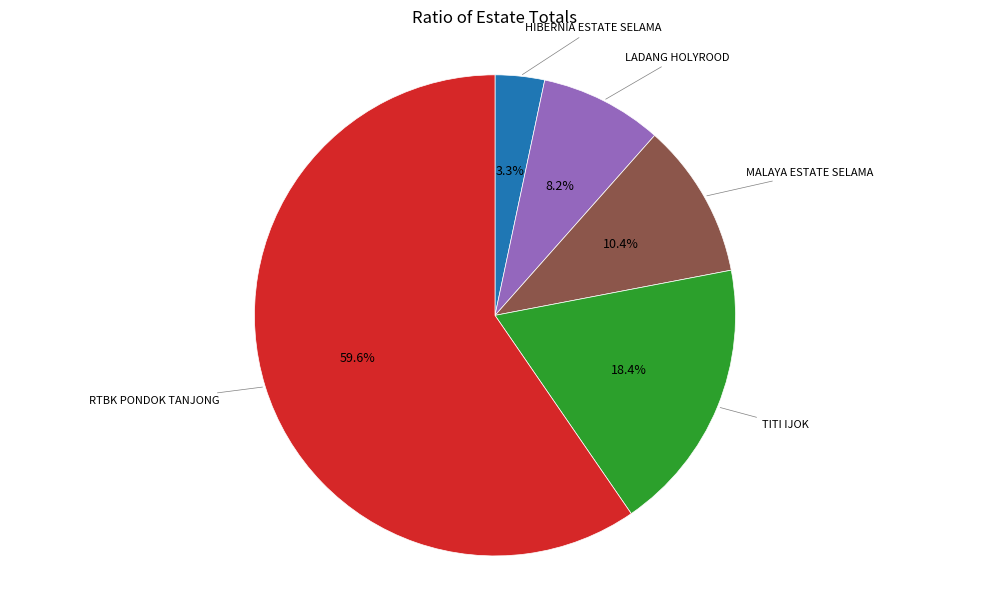

How many segments does this pie chart have?

5